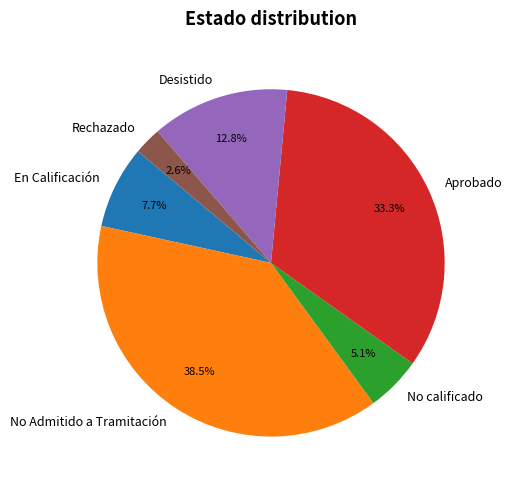

What percentage is NOT represented by Rechazado?

97.4%